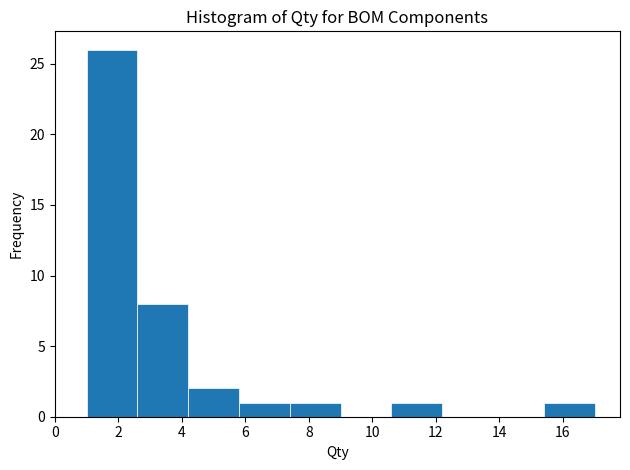

What is the height of the bar covering 10.6 to 12.2 on the x-axis? The values are not printed on the chart, so give them approximately, as read against the axis.

1